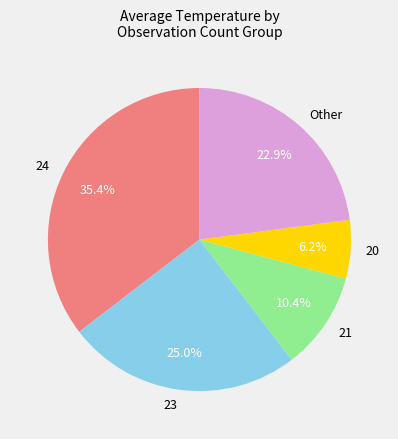

Which slice is the smallest?

20